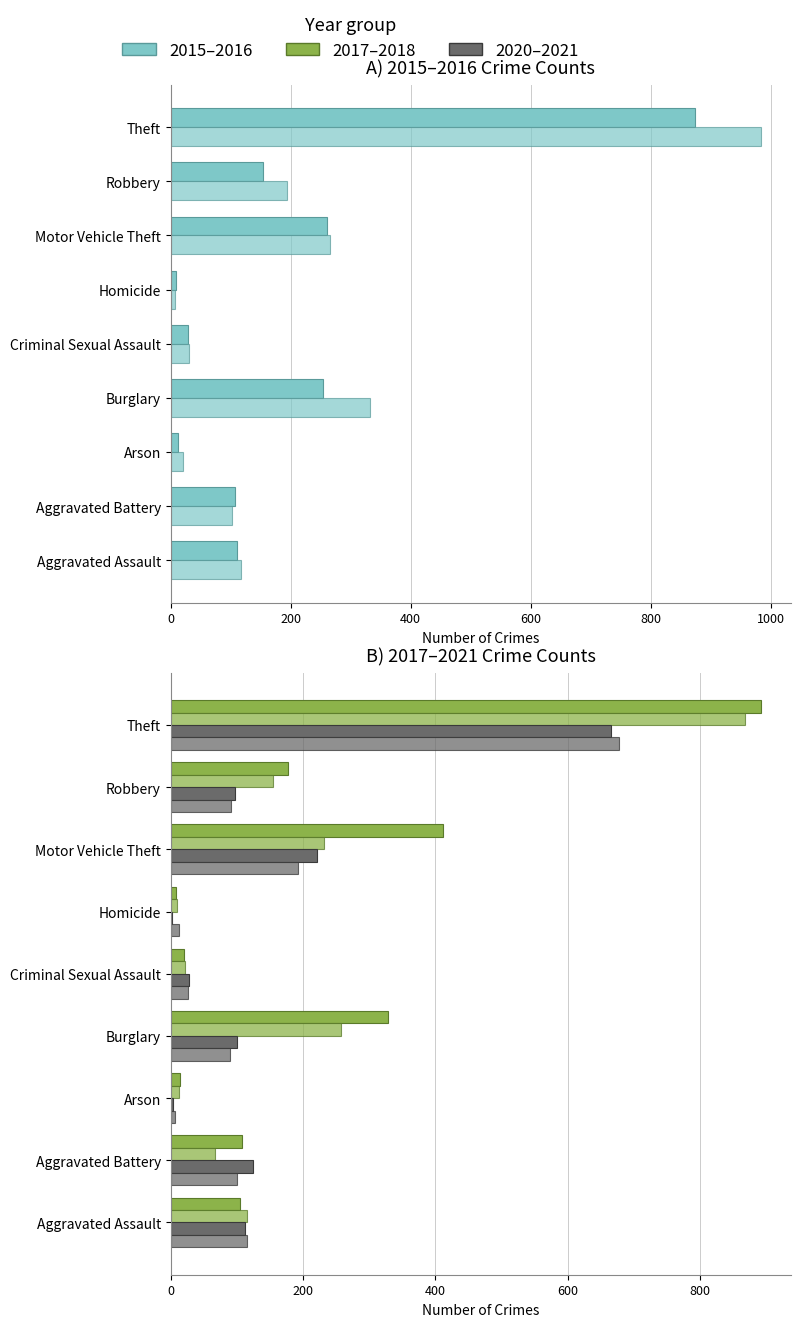

Is the value of 2018 at Homicide greater than the value of 2020 at Robbery?

No